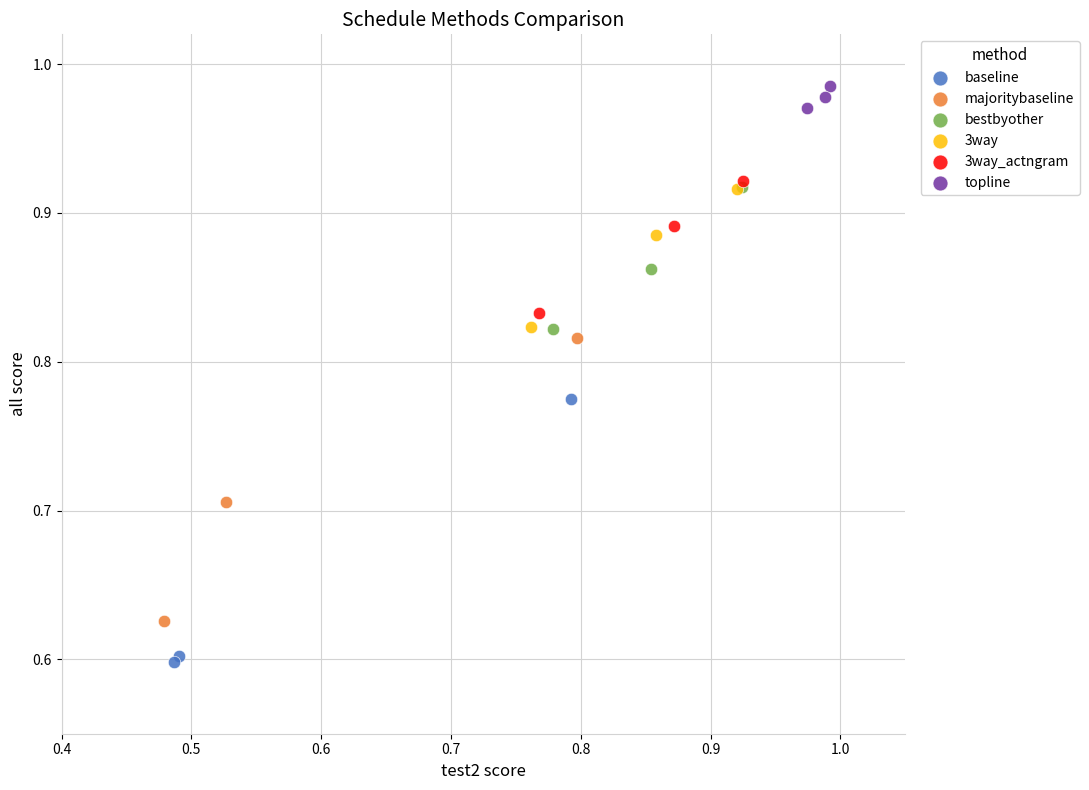

Which series reaches the maximum Y coordinate?

topline